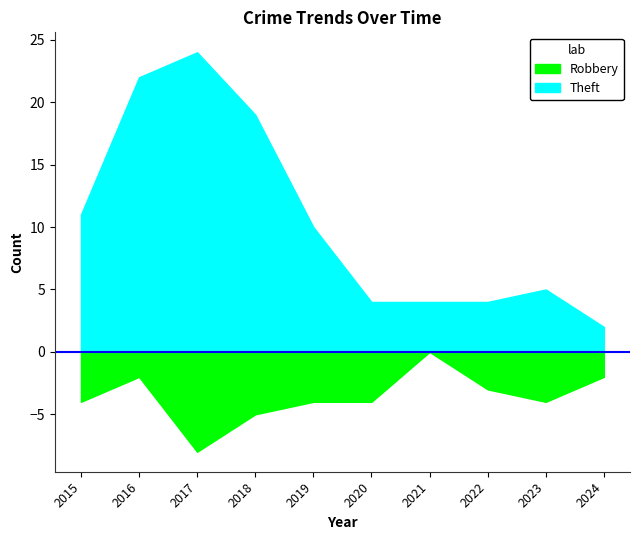

Where is Robbery nearest to the value 4?

2015